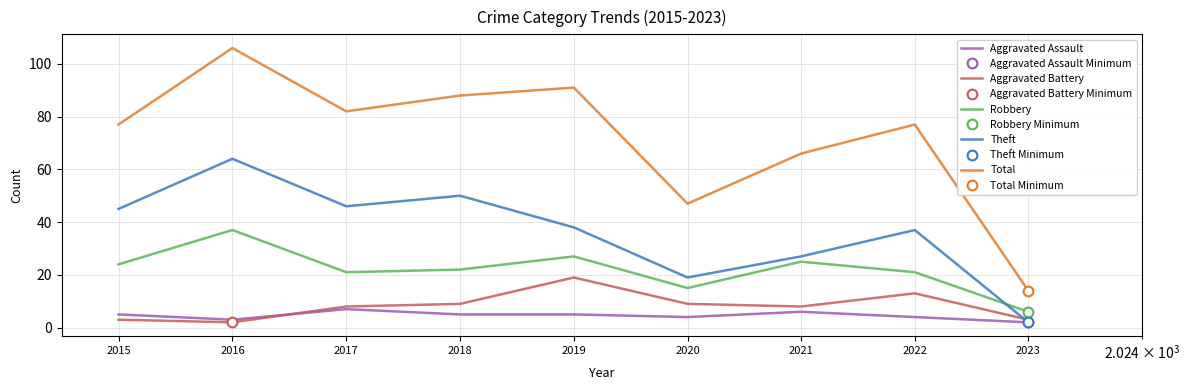

Count the number of categories in the chart.

9